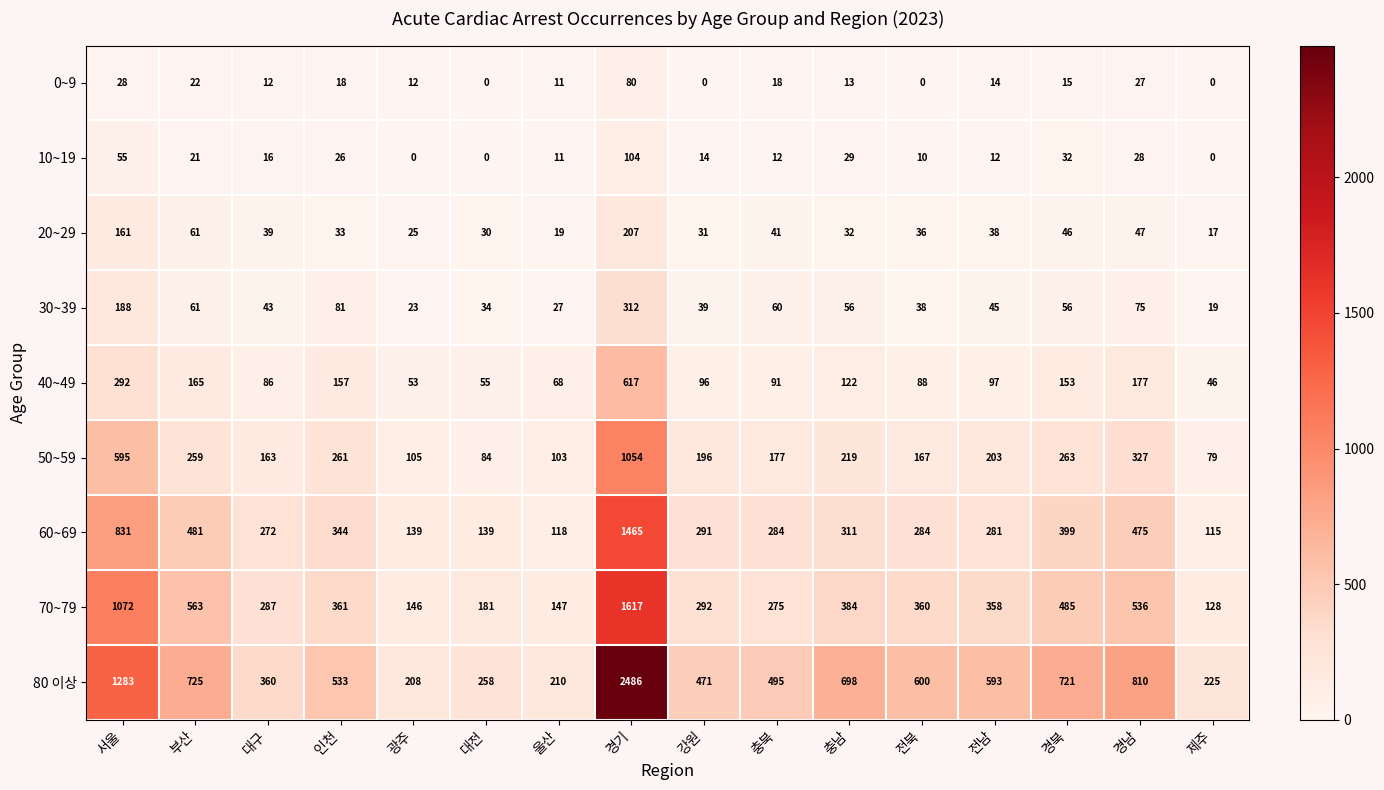

True or false: 10~19 has a value of 14 at 강원.

True